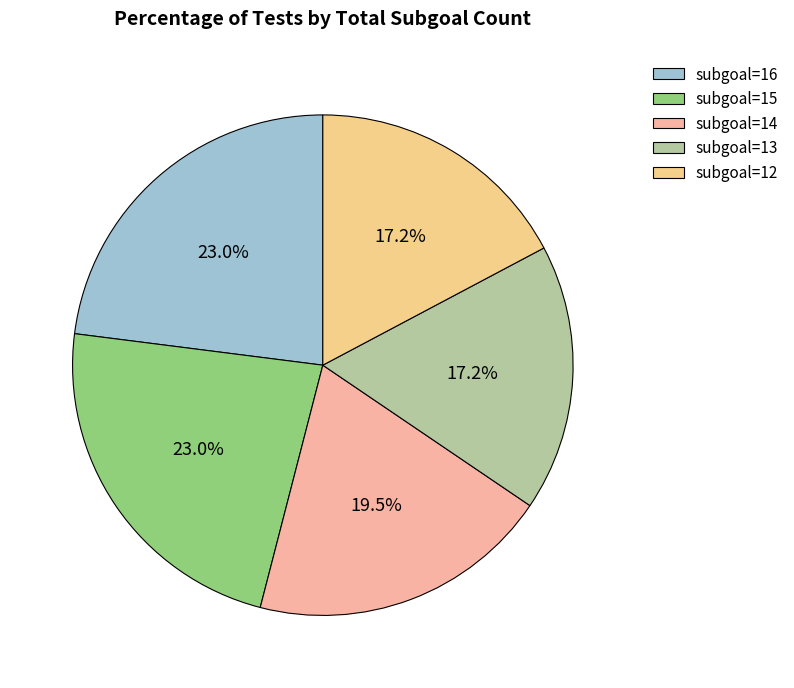

How many segments does this pie chart have?

5